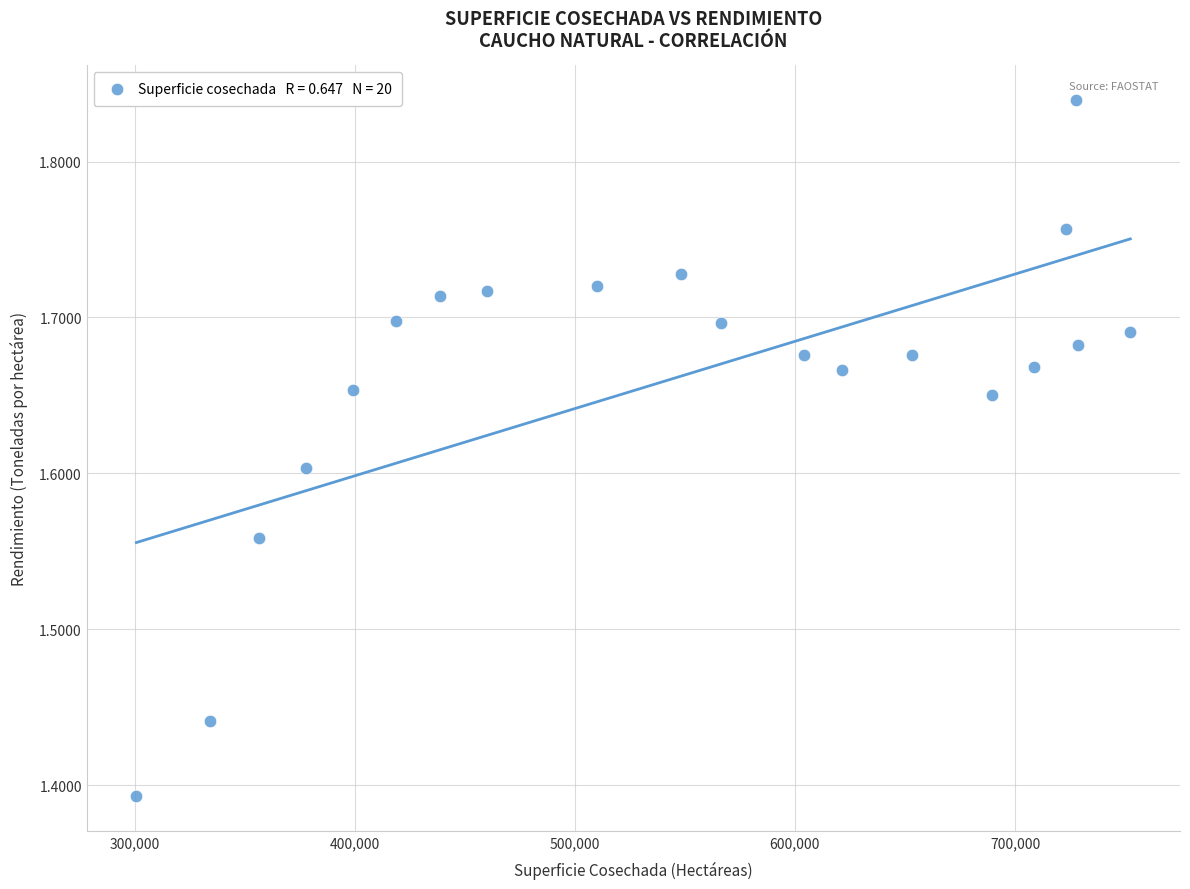

What is the range of X values (max minus min)?

451573.0